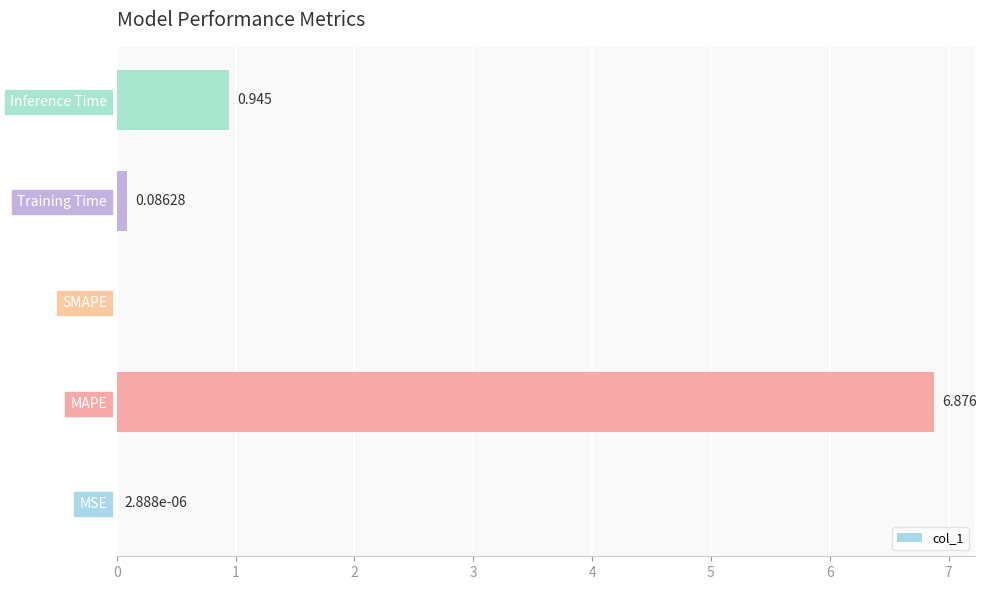

Are the bars grouped side by side (vs. stacked)?

No